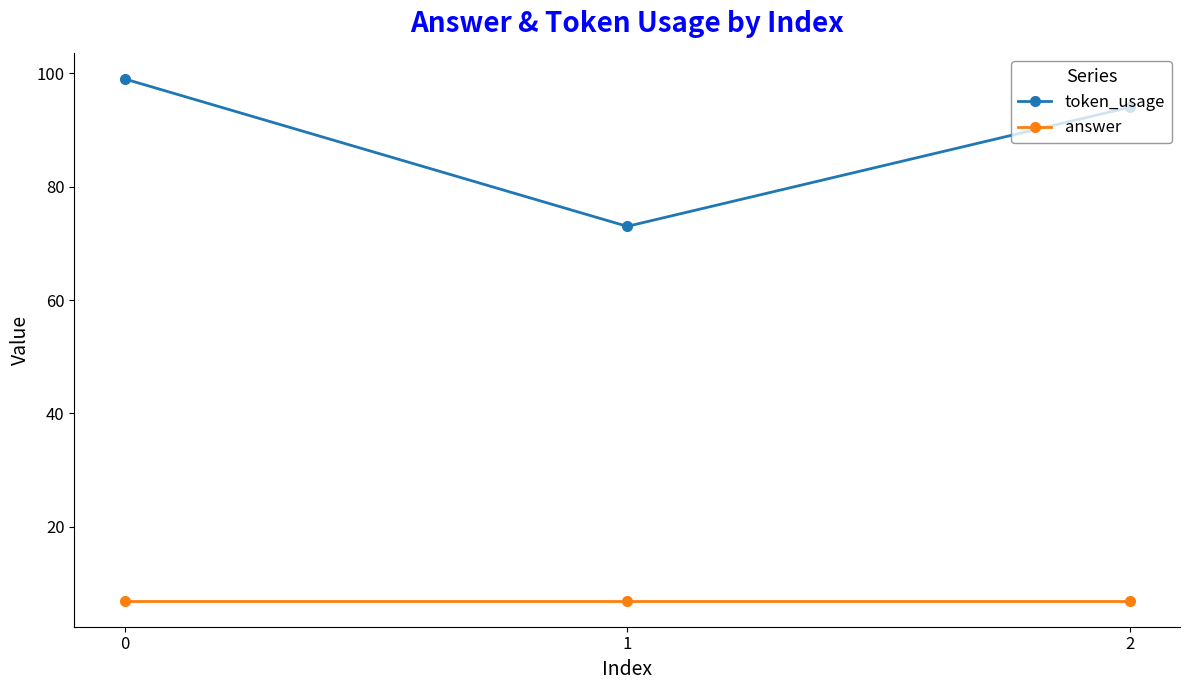

How many lines are shown in the chart?

2